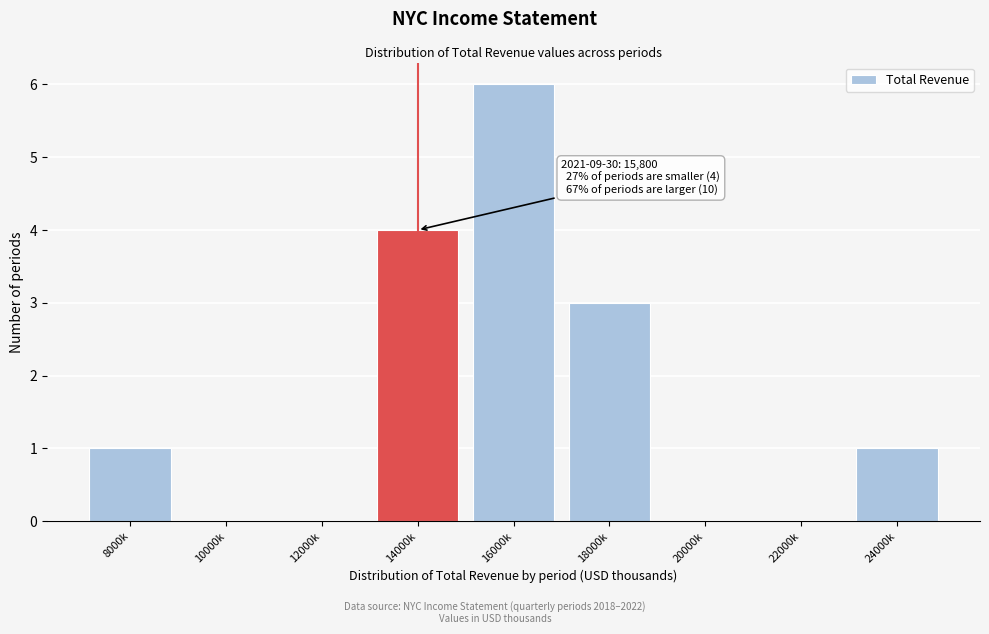

Reading right to left, what are all the values shown in this chart?

24000k=1	22000k=0	20000k=0	18000k=3	16000k=6	14000k=4	12000k=0	10000k=0	8000k=1